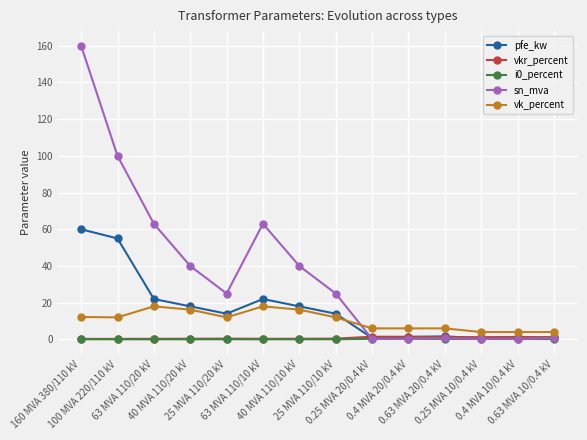

What is the value of the vk_percent point at the 4th from the left?

16.2